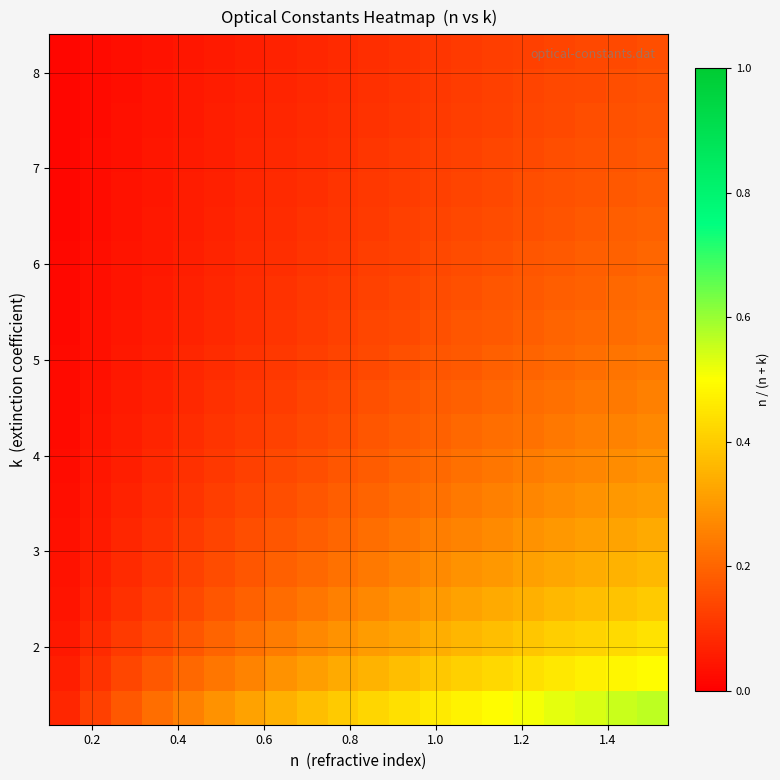

How many series are shown in this chart?

20